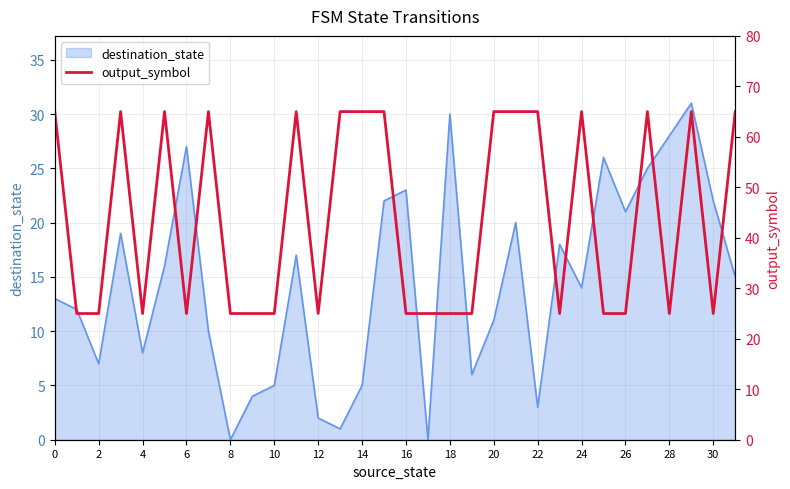

True or false: destination_state has a value of 2 at 12.

True